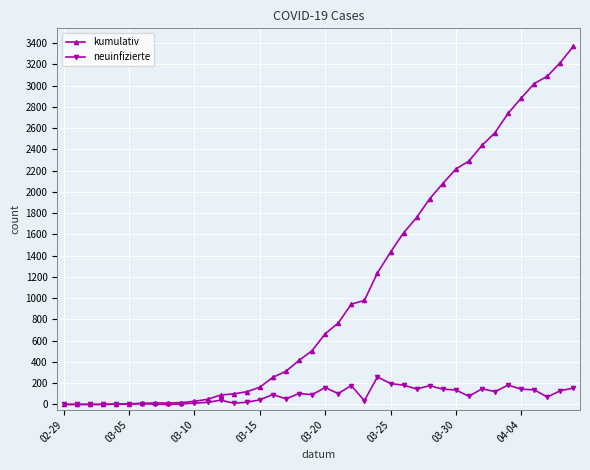

True or false: neuinfizierte has more than 1 points higher than both neighbors.

True